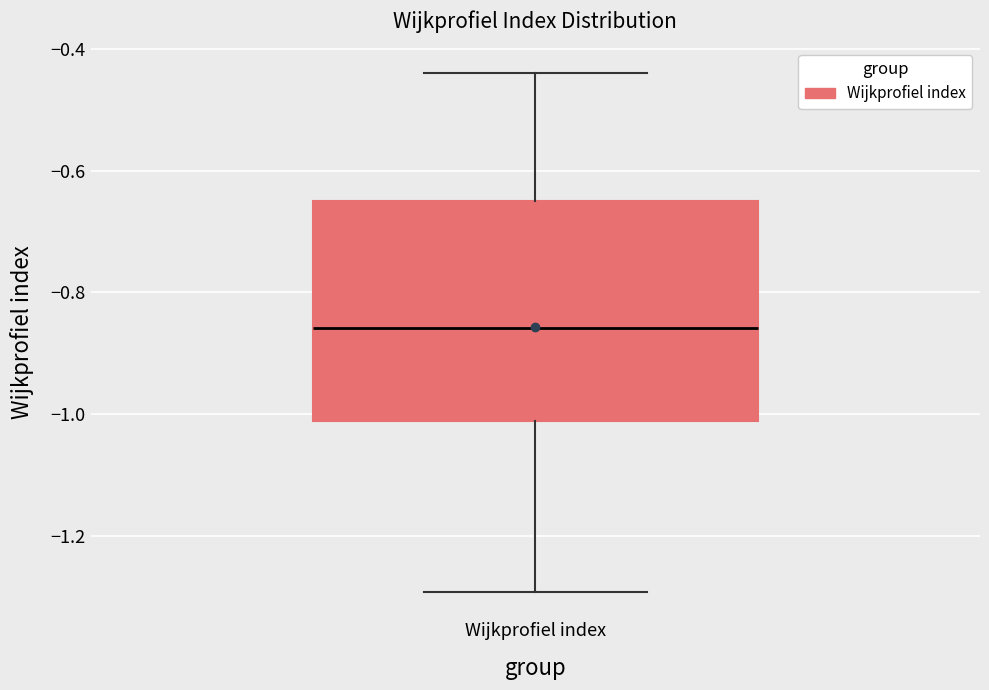

Read this box plot against the y-axis: the position of the median line, the range covered by the box, and the ends of both whiskers. The values are not printed on the chart, so give them approximately, as read against the axis.

median -0.86, box -1.02 to -0.66, whiskers -1.30 to -0.44